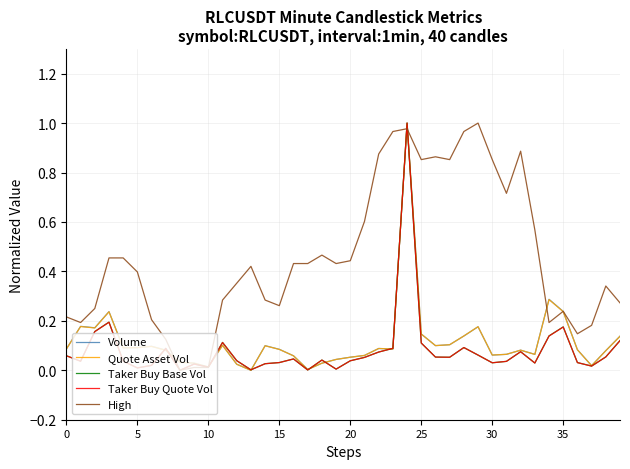

Which series has the largest total across all categories?

High